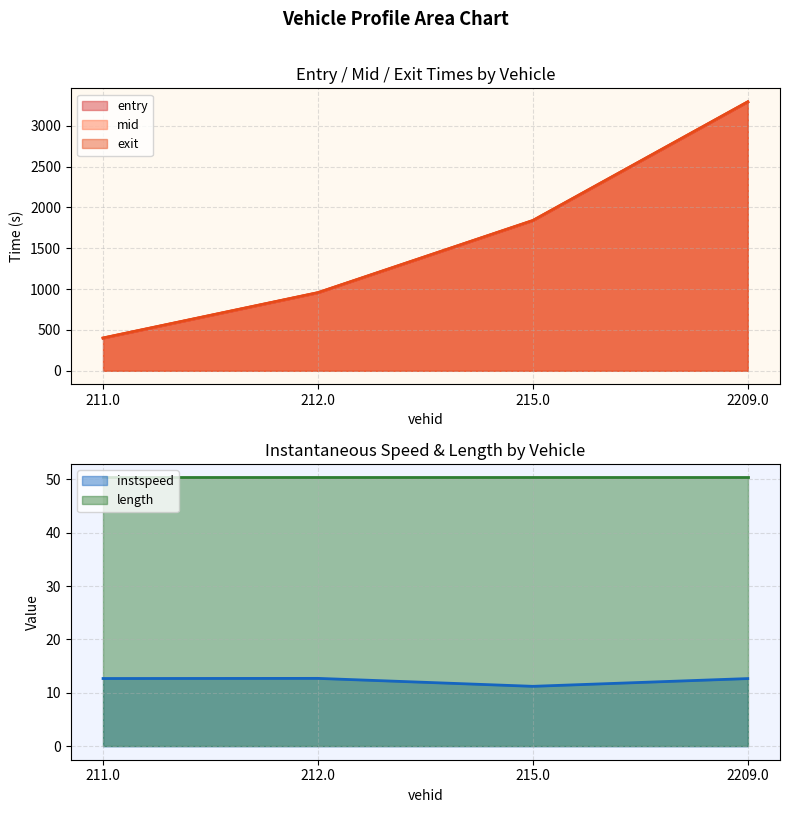

What position from the left is 211.0?

1